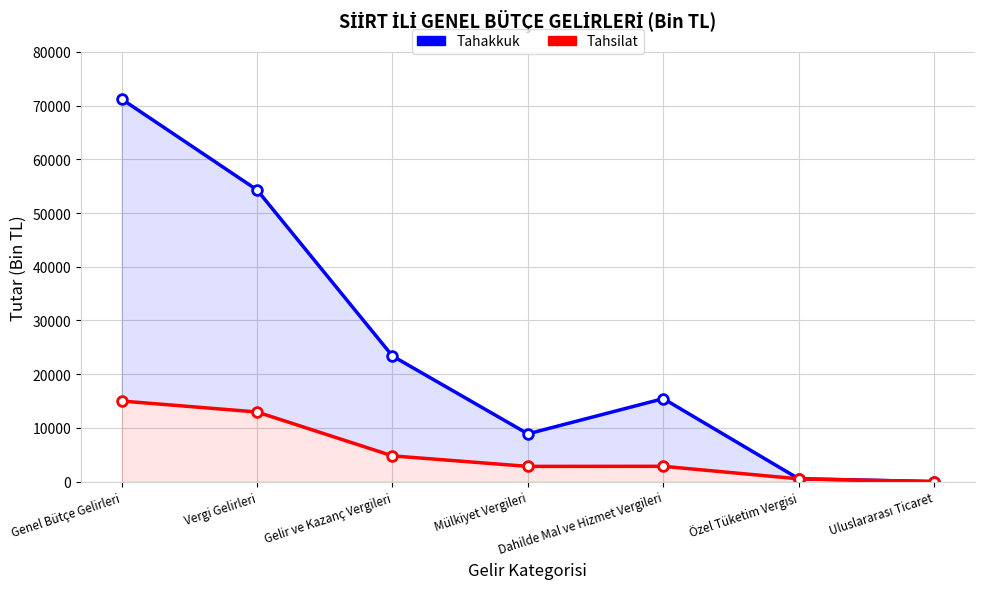

Which series has the widest spread of values?

Tahakkuk